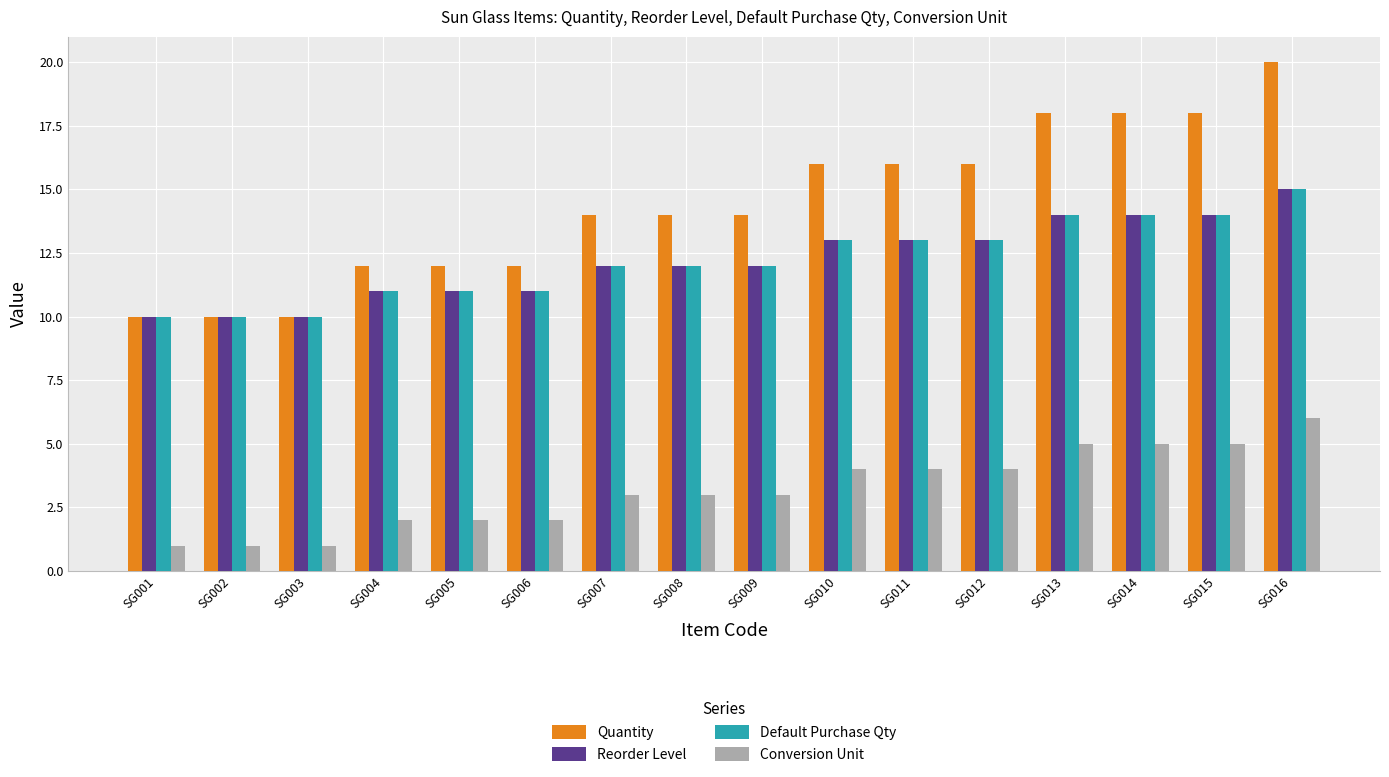

Which series has the widest spread of values?

Quantity